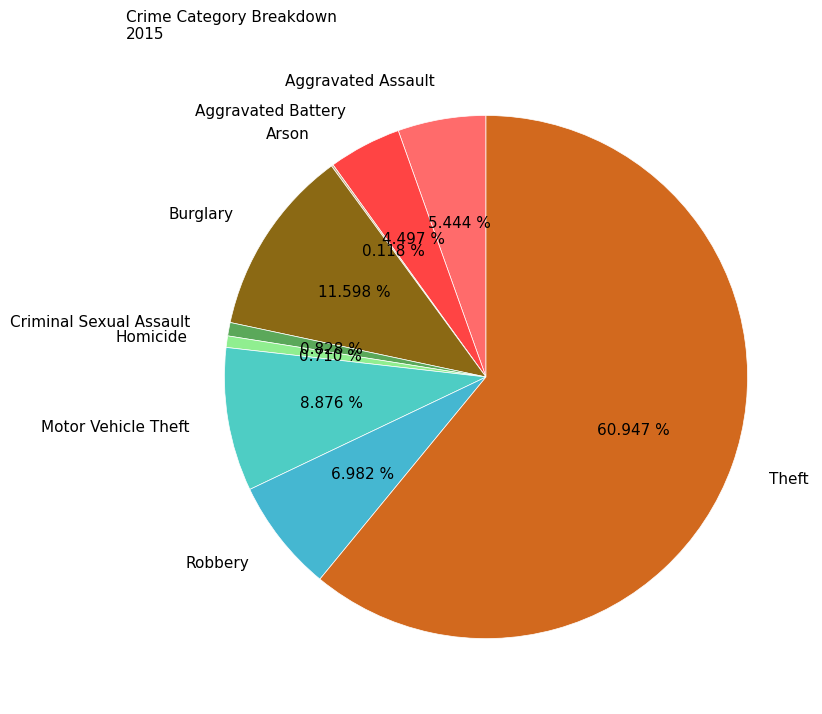

Which category has the biggest portion of the pie?

Theft